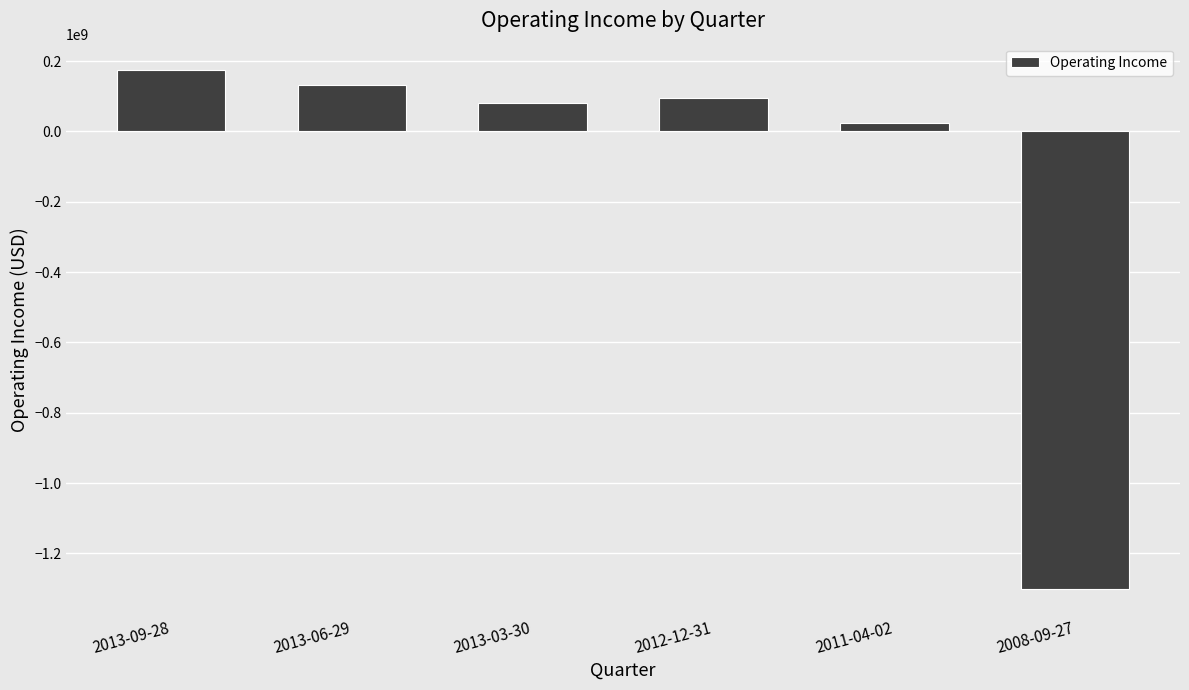

How many data points does each series have?

6